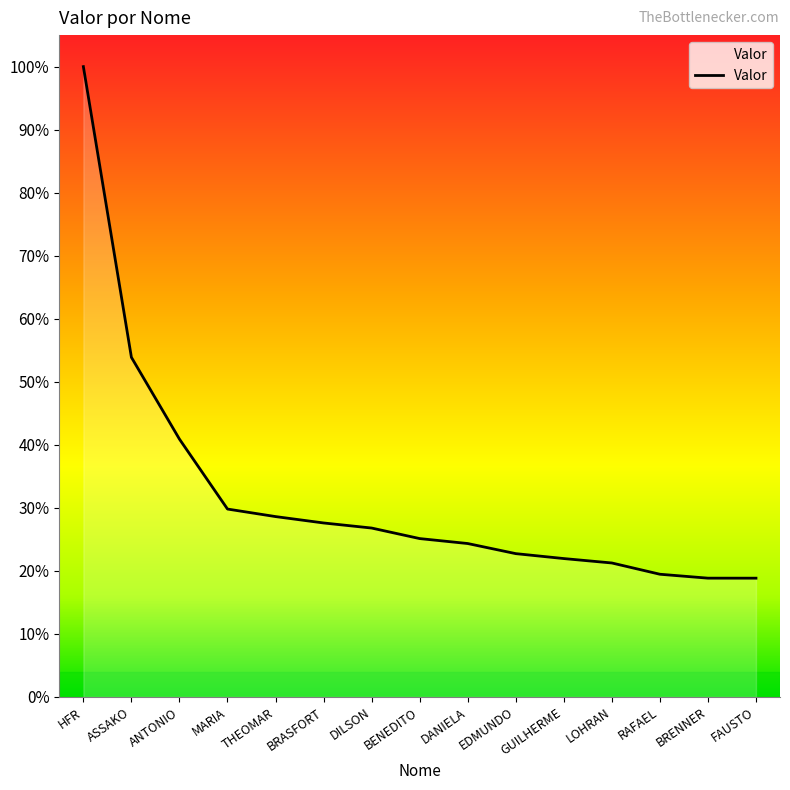

Reading left to right, what are all the values shown in this chart?

15464622.8	8332039.9	6325132.5	4609436.4	4424715.3	4268015.4	4143522.1	3885065.5	3763464.6	3515613.9	3394737.7	3286421.7	3010000.2	2913953.6	2913503.4